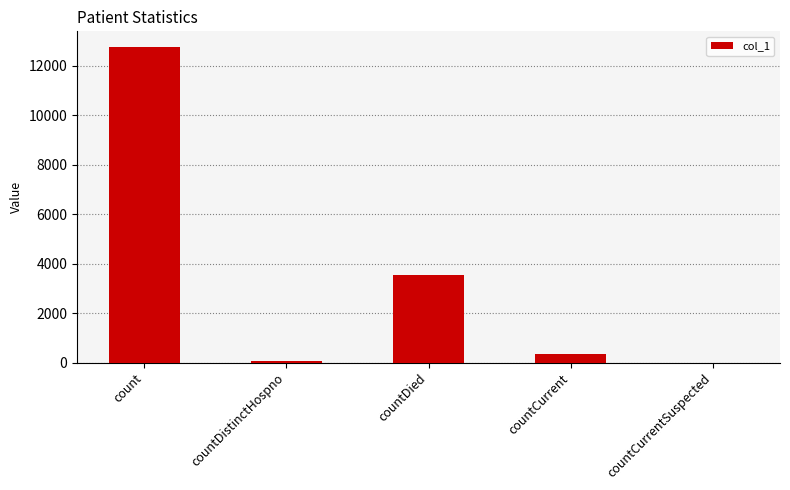

Count the number of categories in the chart.

5